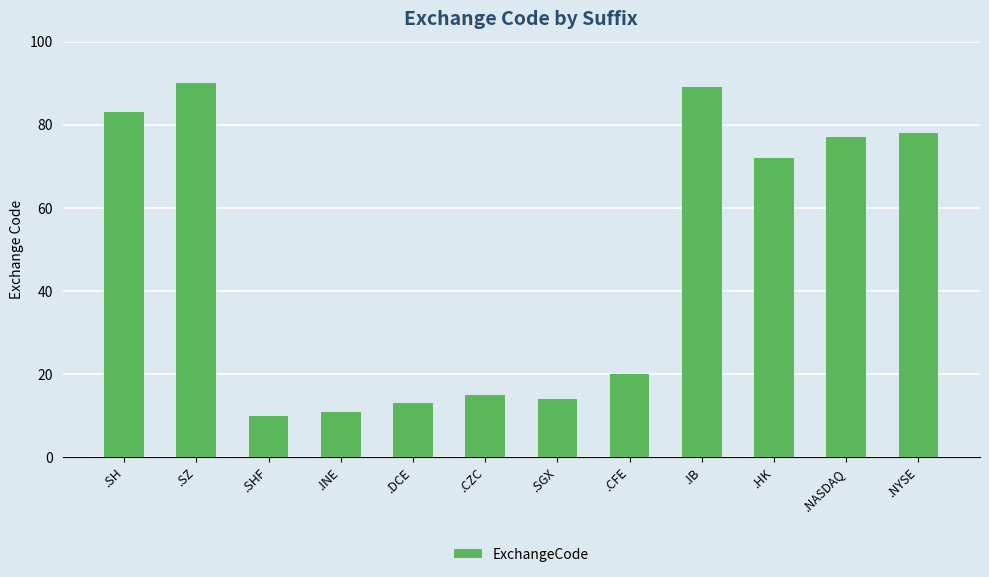

What is the minimum value shown in the chart?

10